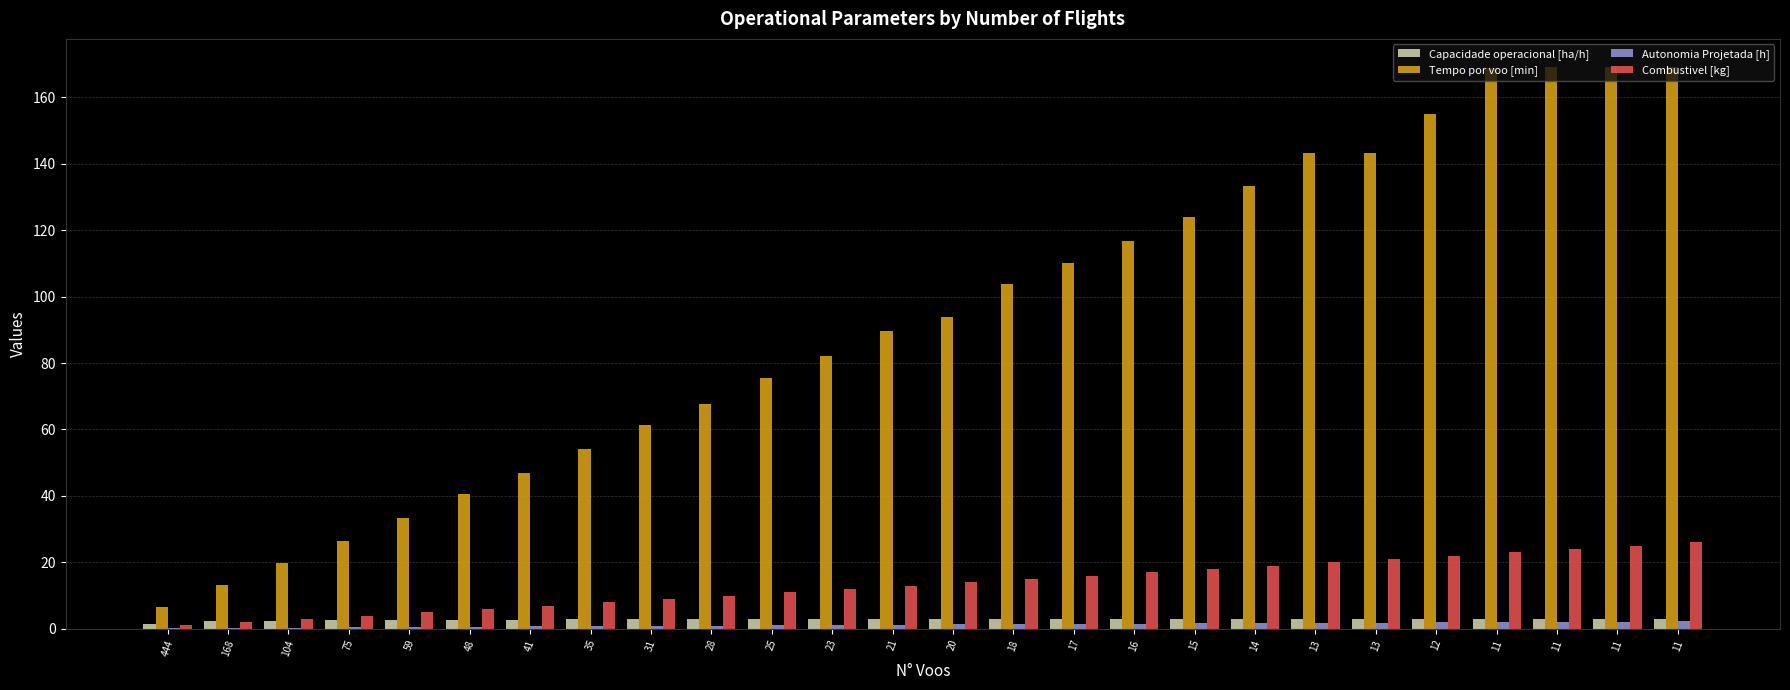

How many categories are shown in the chart?

26